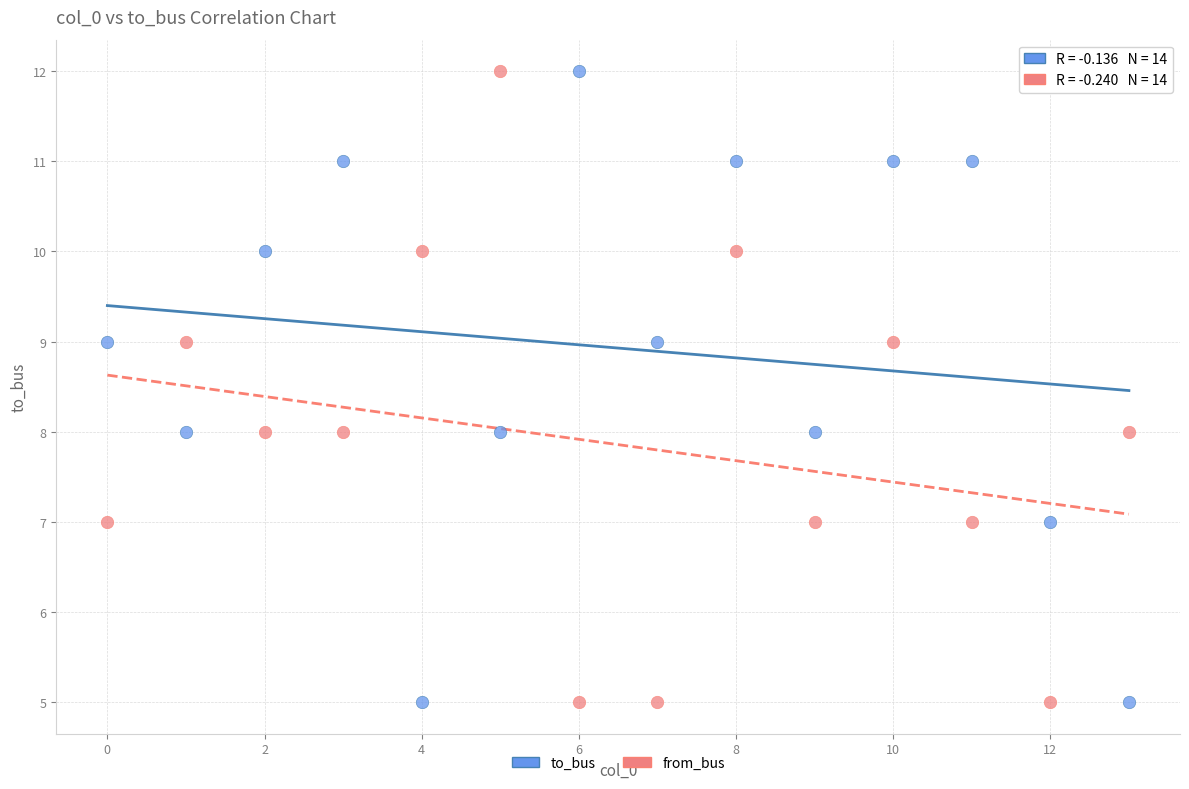

Across all data points, what is the range of Y values (max minus min)?

7